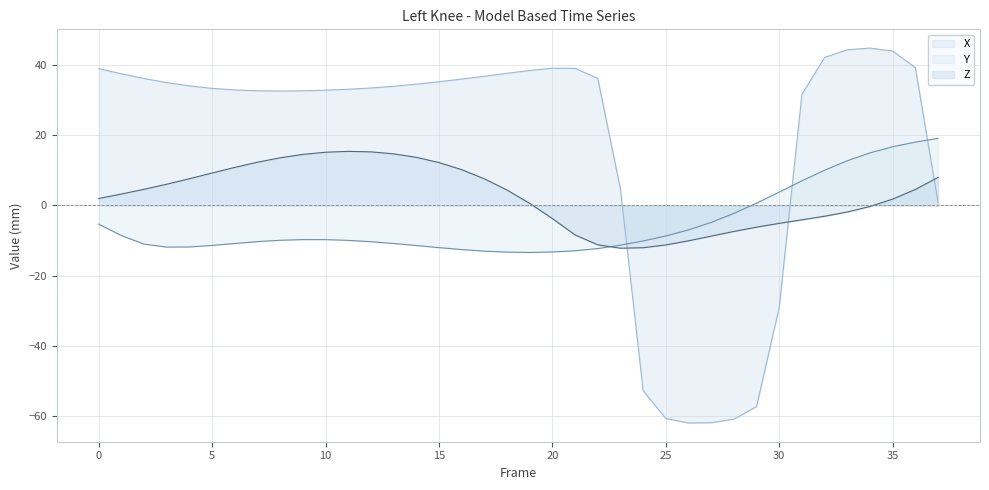

Which category has the lowest value in the Z series?

23